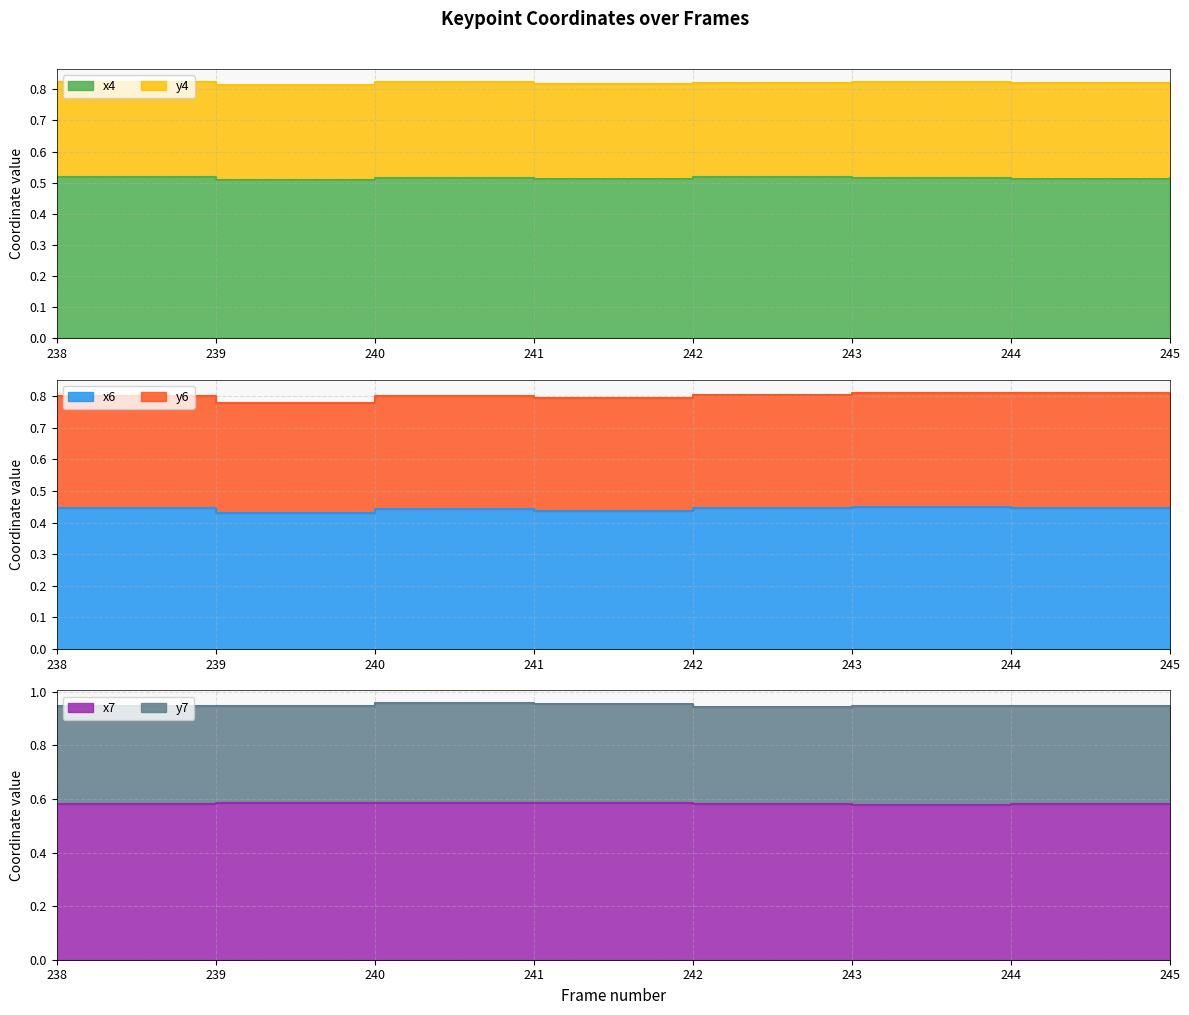

Which series changed the most between 241 and 245?

x6